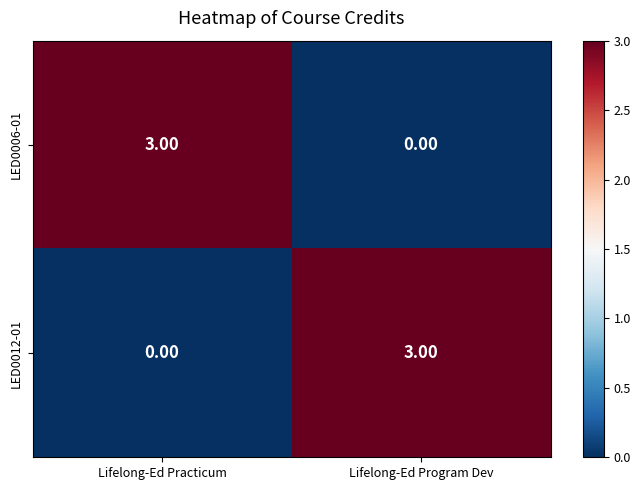

At which label does LED0012-01 reach its minimum?

Lifelong-Ed Practicum